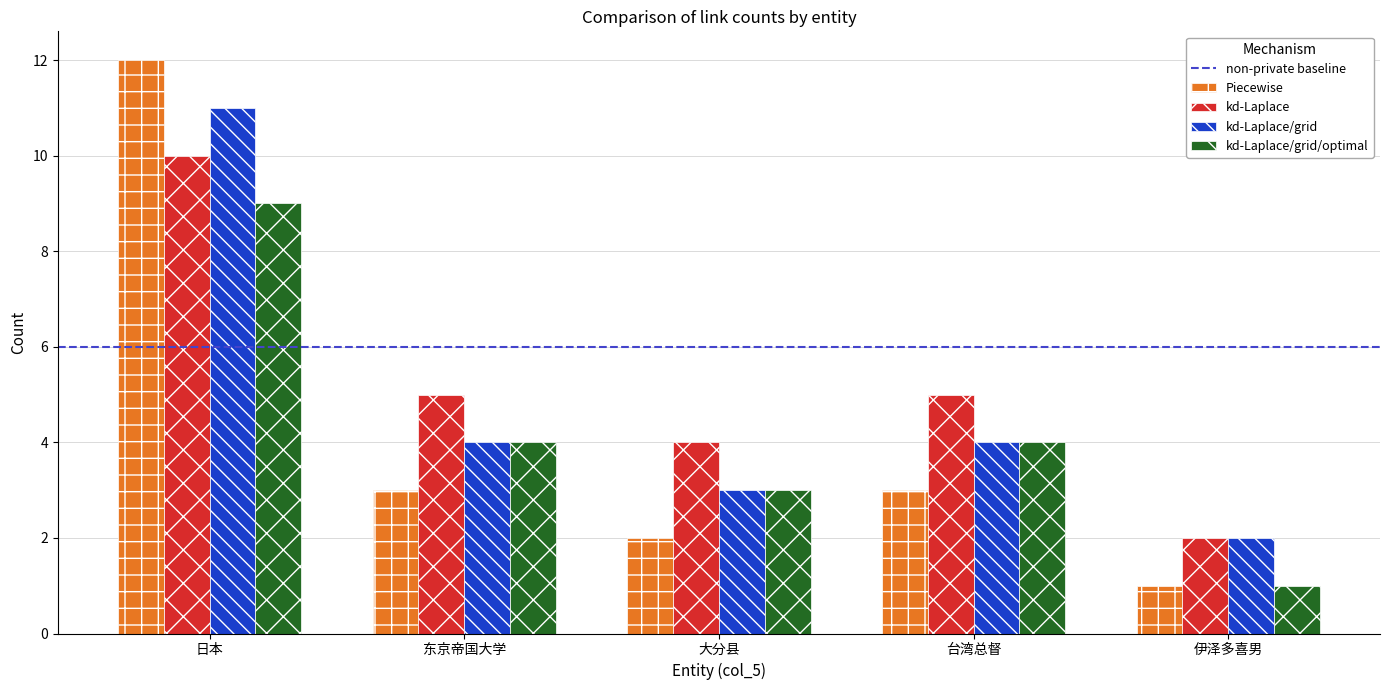

Reading right to left, transcribe all the data shown in this chart.

Piecewise: 伊泽多喜男=1	台湾总督=3	大分县=2	东京帝国大学=3	日本=12
kd-Laplace: 伊泽多喜男=2	台湾总督=5	大分县=4	东京帝国大学=5	日本=10
kd-Laplace/grid: 伊泽多喜男=2	台湾总督=4	大分县=3	东京帝国大学=4	日本=11
kd-Laplace/grid/optimal: 伊泽多喜男=1	台湾总督=4	大分县=3	东京帝国大学=4	日本=9